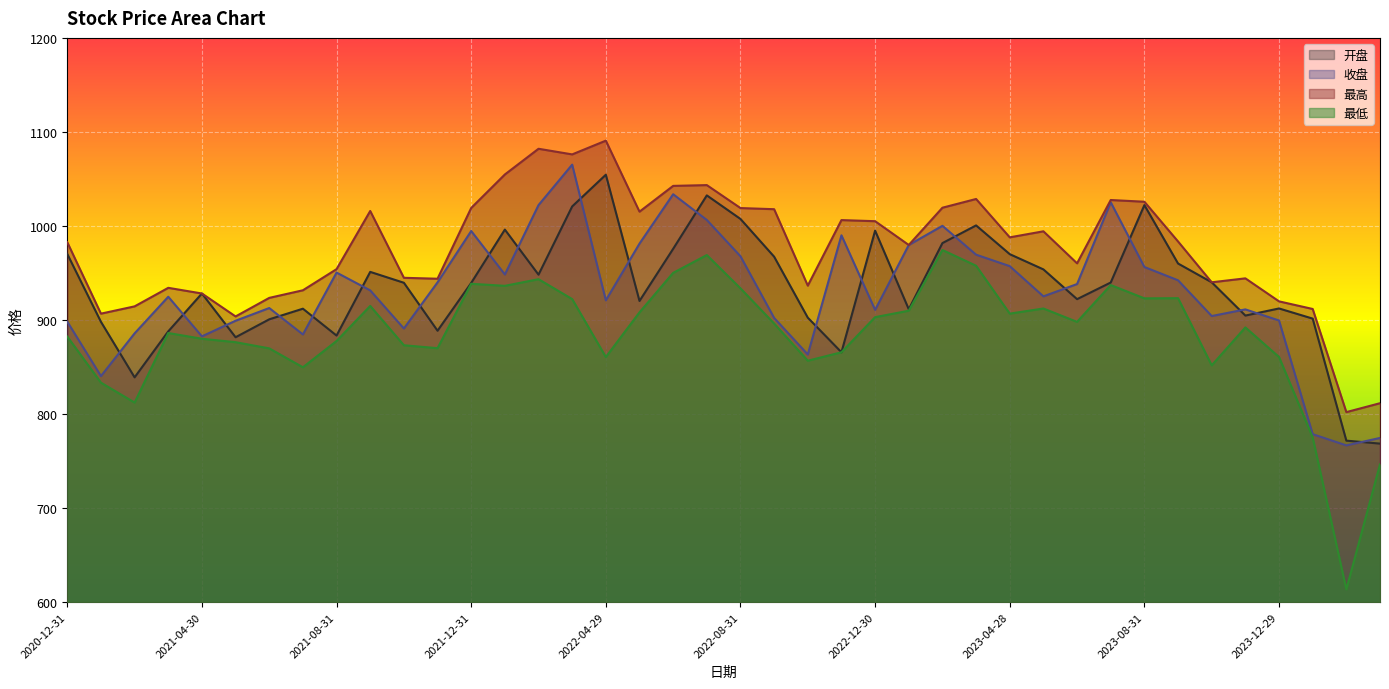

Is the value of 最低 at 2021-06-30 greater than the value of 最高 at 2023-07-31?

No